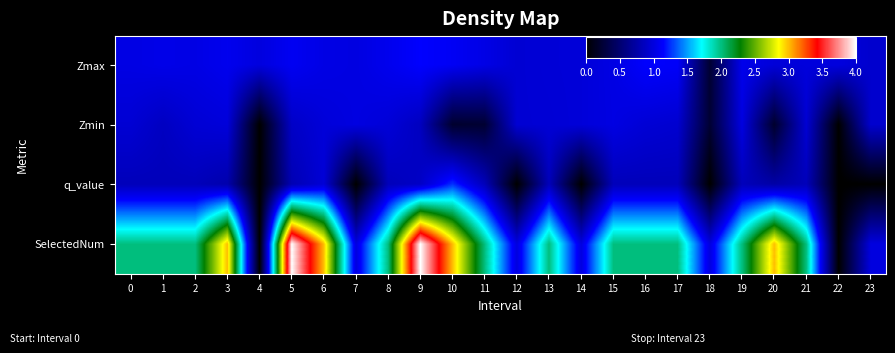

What is the total value across all series at 6?

6.0